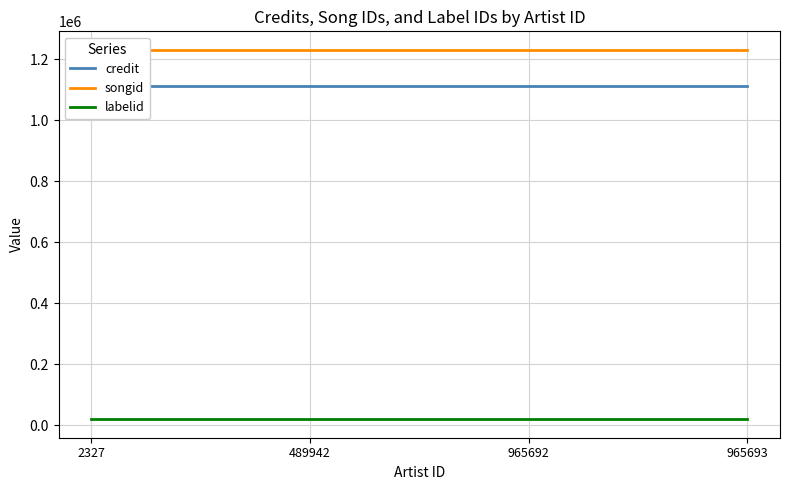

Does the chart display data point markers on the line(s)?

No